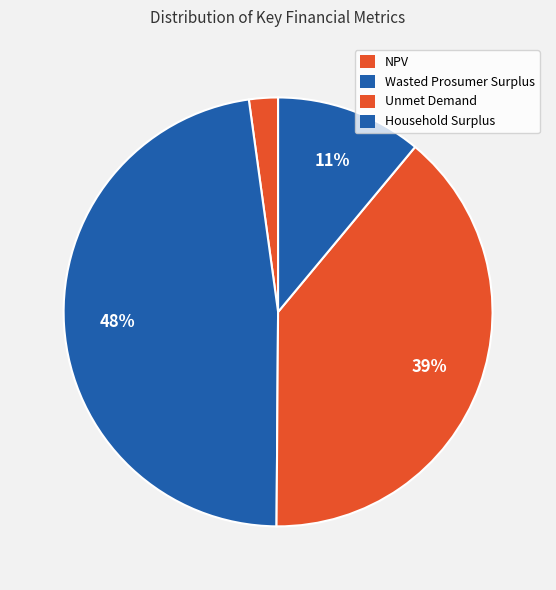

Is Wasted Prosumer Surplus the majority of the pie?

No